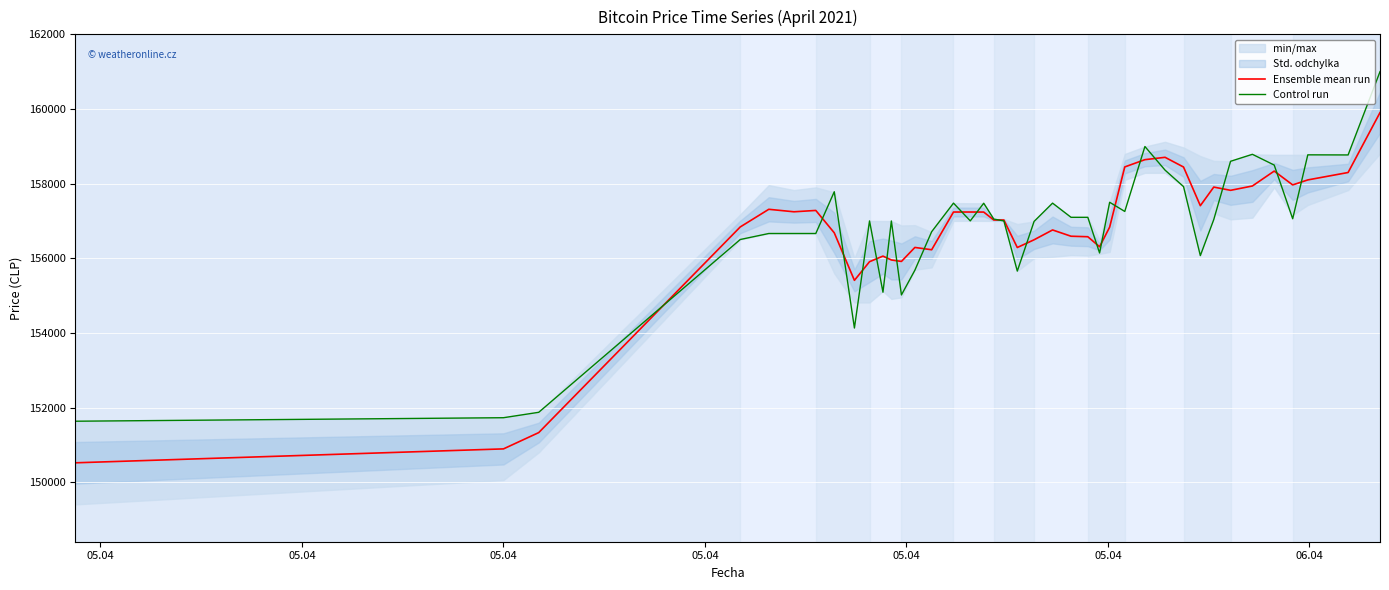

What is the value of the Ensemble mean run point at the 25th from the left?

156576.5